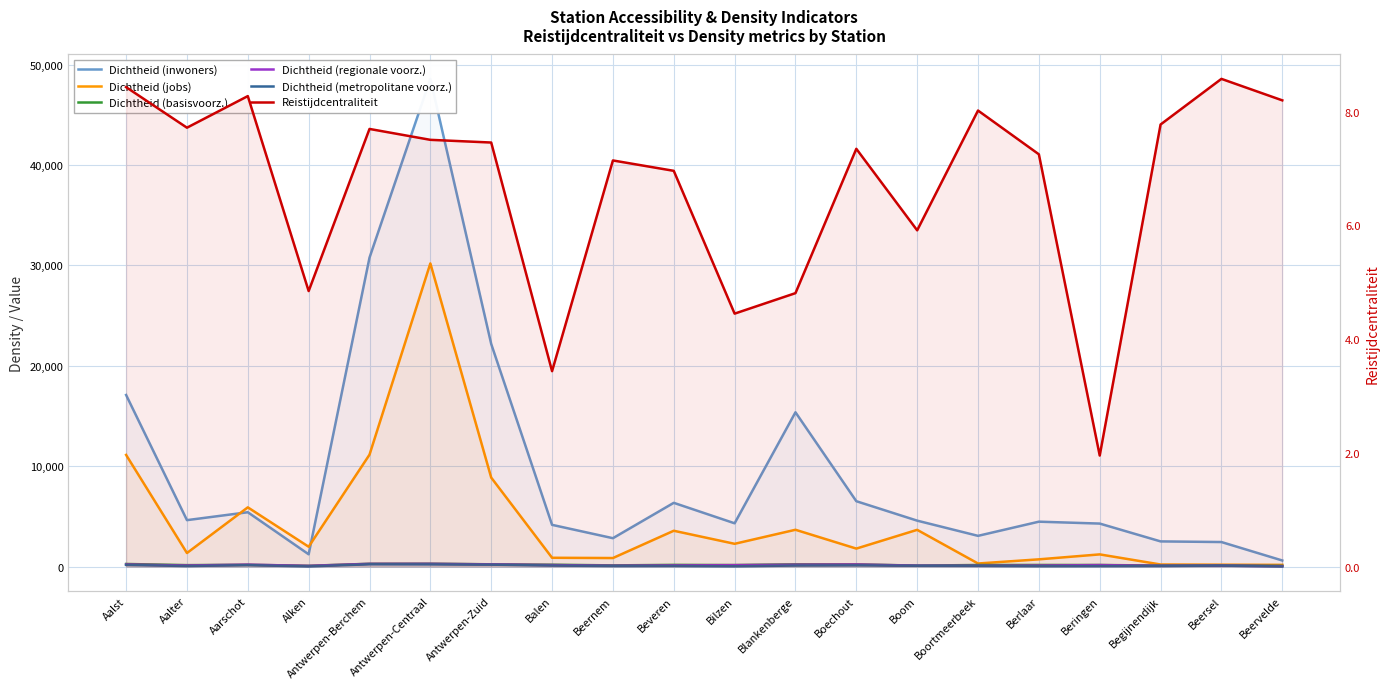

Is it true that Reistijdcentraliteit equals 6.5 at Blankenberge?

False